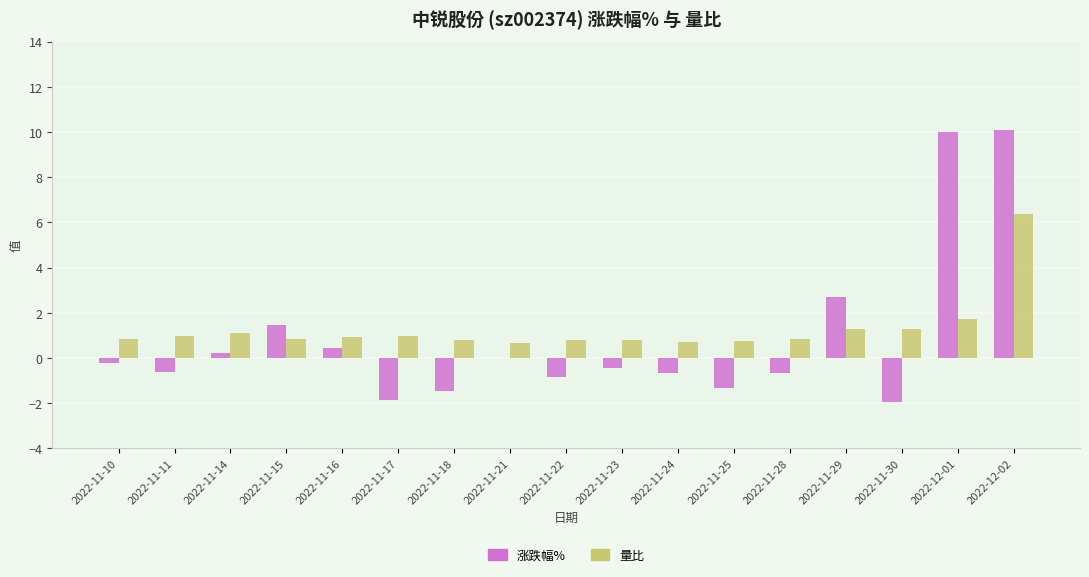

Is it true that 量比 equals 1.3 at 2022-11-25?

False